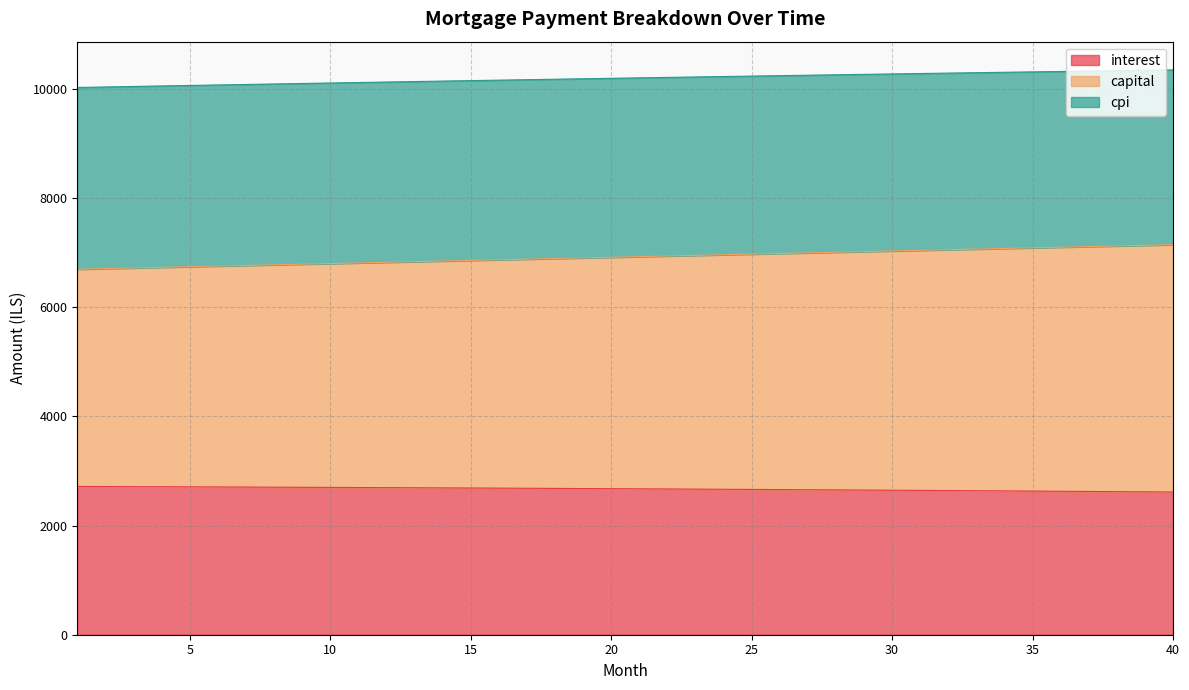

Reading left to right, what are all the values shown in this chart?

interest: 1=2717.4	2=2715.6	3=2713.8	4=2711.9	5=2710.1	6=2708.1	7=2706.2	8=2704.1	9=2702.1	10=2700.0	11=2697.8	12=2695.6	13=2693.4	14=2691.1	15=2688.8	16=2686.4	17=2684.0	18=2681.5	19=2679.0	20=2676.5	21=2673.9	22=2671.2	23=2668.5	24=2665.8	25=2663.0	26=2660.1	27=2657.2	28=2654.3	29=2651.3	30=2648.3	31=2645.2	32=2642.1	33=2638.9	34=2635.6	35=2632.3	36=2629.0	37=2625.6	38=2622.2	39=2618.7	40=2615.1
capital: 1=6698.8	2=6710.4	3=6721.9	4=6733.4	5=6744.9	6=6756.4	7=6767.9	8=6779.5	9=6791.0	10=6802.5	11=6814.0	12=6825.6	13=6837.1	14=6848.6	15=6860.1	16=6871.7	17=6883.2	18=6894.8	19=6906.3	20=6917.8	21=6929.4	22=6940.9	23=6952.4	24=6964.0	25=6975.5	26=6987.0	27=6998.6	28=7010.1	29=7021.6	30=7033.1	31=7044.7	32=7056.2	33=7067.7	34=7079.3	35=7090.8	36=7102.3	37=7113.8	38=7125.3	39=7136.8	40=7148.4
cpi: 1=10030.0	2=10039.3	3=10048.6	4=10057.8	5=10066.9	6=10076.0	7=10085.1	8=10094.0	9=10103.0	10=10111.9	11=10120.7	12=10129.5	13=10138.2	14=10146.9	15=10155.5	16=10164.1	17=10172.6	18=10181.1	19=10189.5	20=10197.8	21=10206.1	22=10214.3	23=10222.5	24=10230.6	25=10238.6	26=10246.6	27=10254.5	28=10262.4	29=10270.2	30=10278.0	31=10285.6	32=10293.2	33=10300.8	34=10308.3	35=10315.7	36=10323.1	37=10330.4	38=10337.6	39=10344.8	40=10351.8